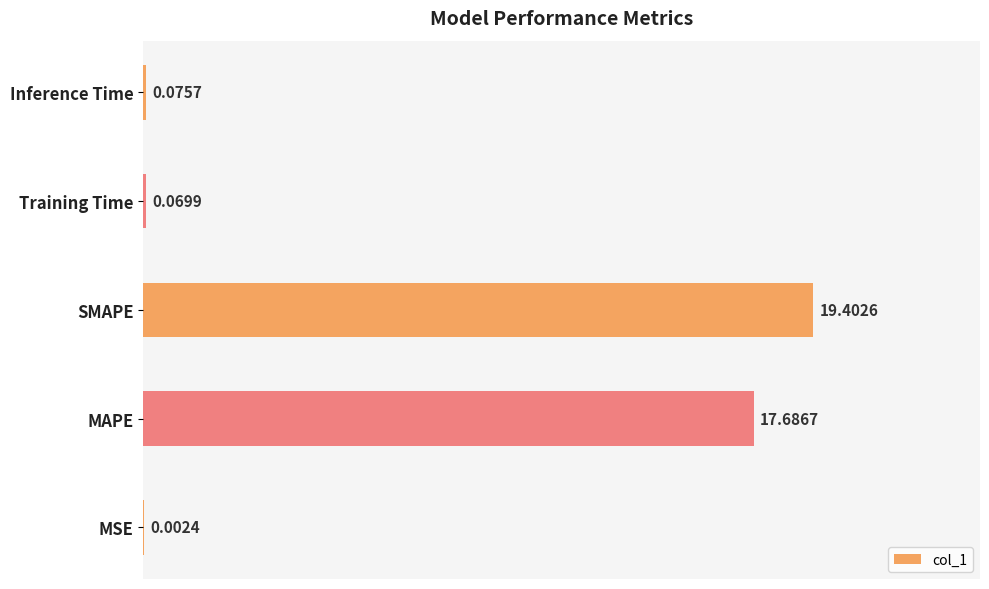

What is the sum of all values?

37.2